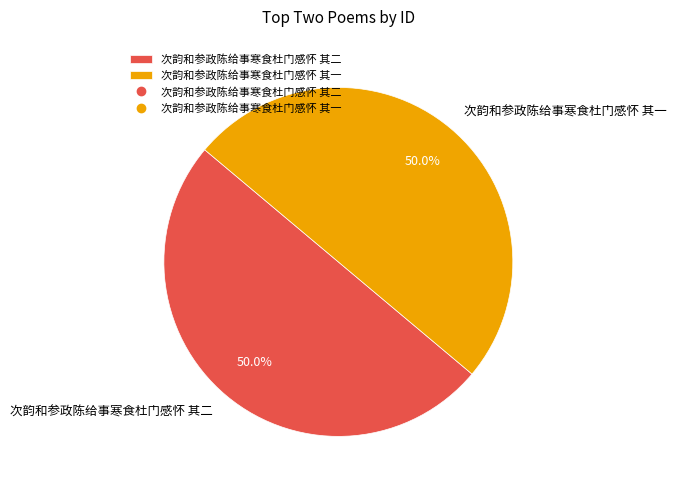

To the nearest percent, what percentage of the pie is 次韵和参政陈给事寒食杜门感怀 其二?

50%